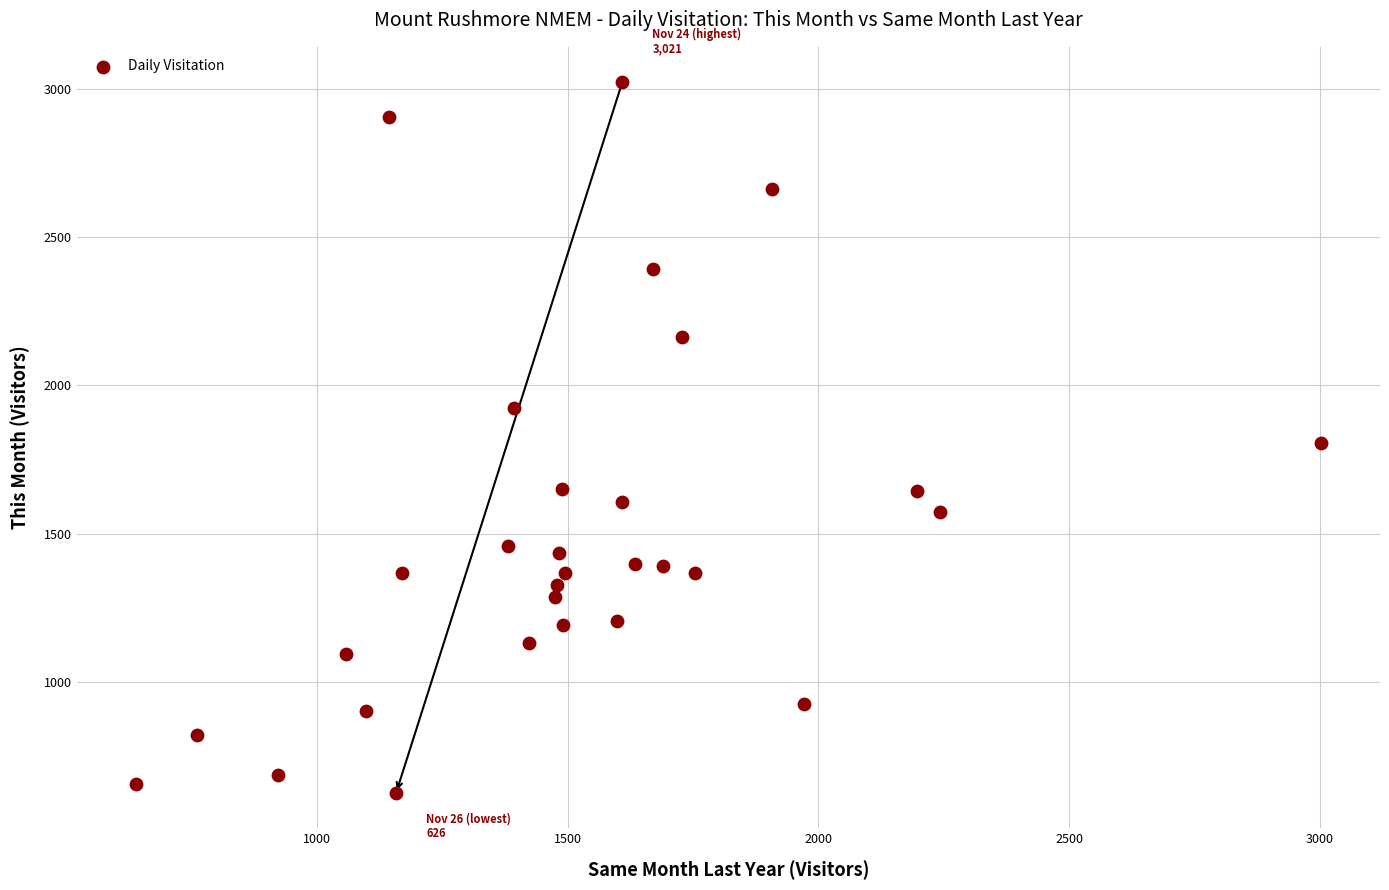

What is the range of X values (max minus min)?

2363